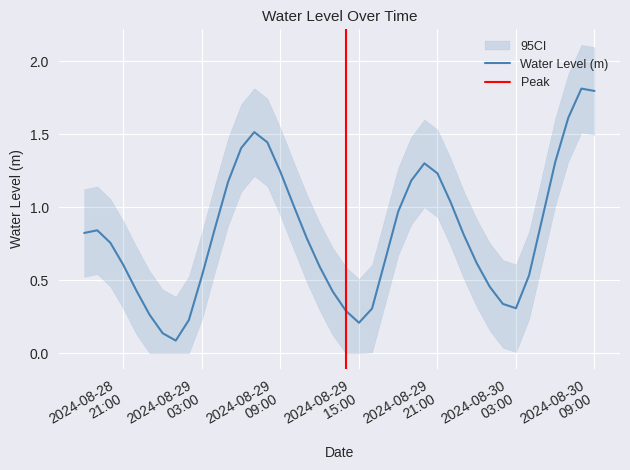

Reading left to right, list all the values displayed in this chart.

0.8	0.8	0.8	0.6	0.4	0.3	0.1	0.1	0.2	0.5	0.9	1.2	1.4	1.5	1.4	1.2	1.0	0.8	0.6	0.4	0.3	0.2	0.3	0.6	1.0	1.2	1.3	1.2	1.0	0.8	0.6	0.5	0.3	0.3	0.5	0.9	1.3	1.6	1.8	1.8